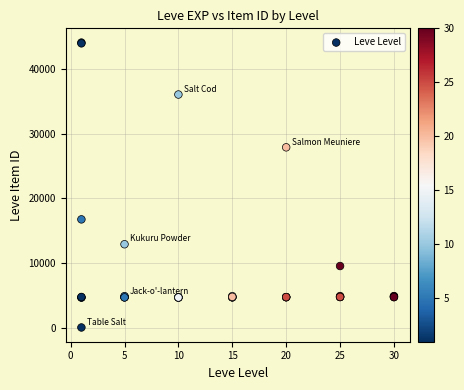

What Y value in the scatter plot is closest to 22050?

16734